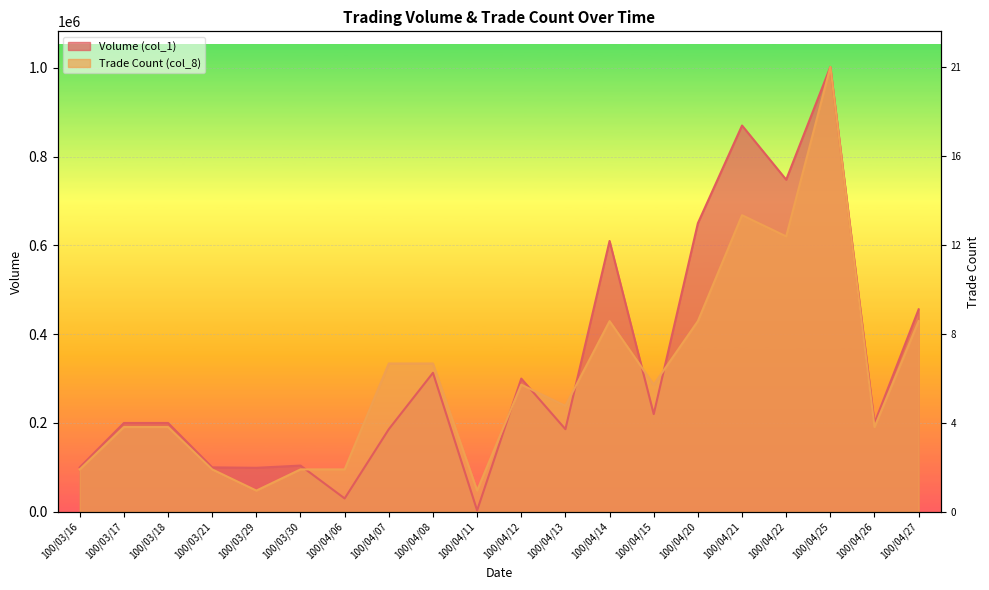

Is the value of Trade Count (col_8) at 100/04/11 greater than the value of Volume (col_1) at 100/04/21?

No